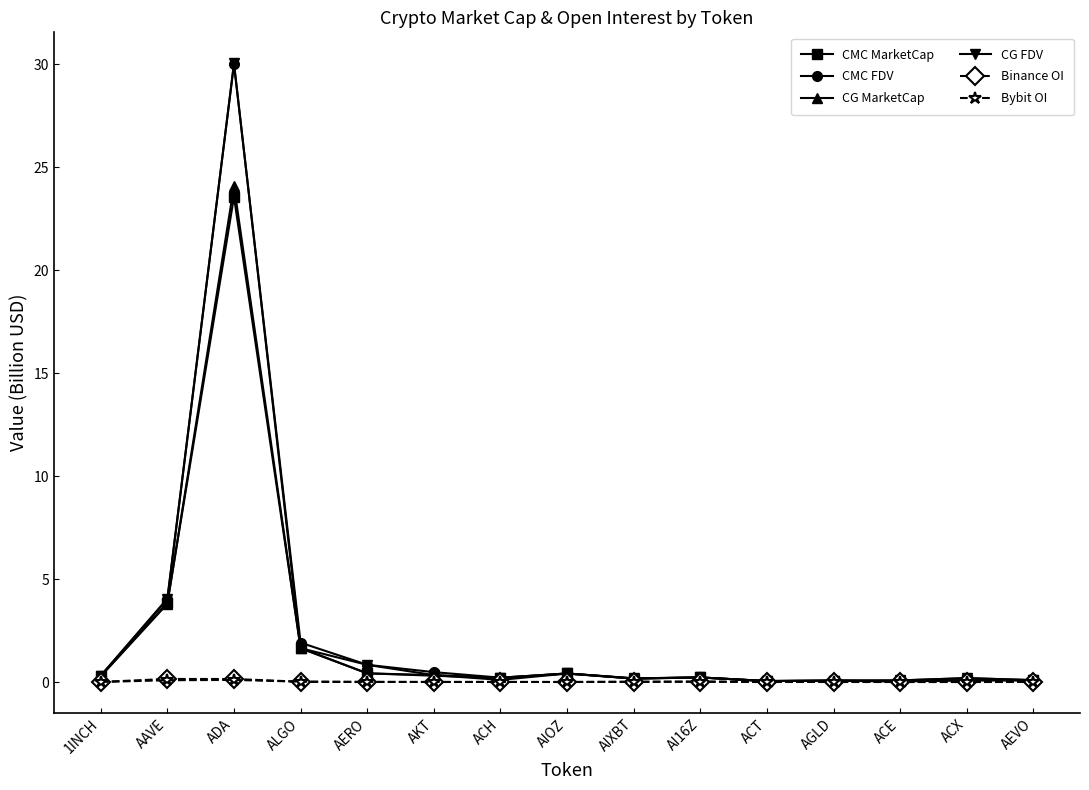

The value of CMC MarketCap at AEVO is 0.1. True or false?

True